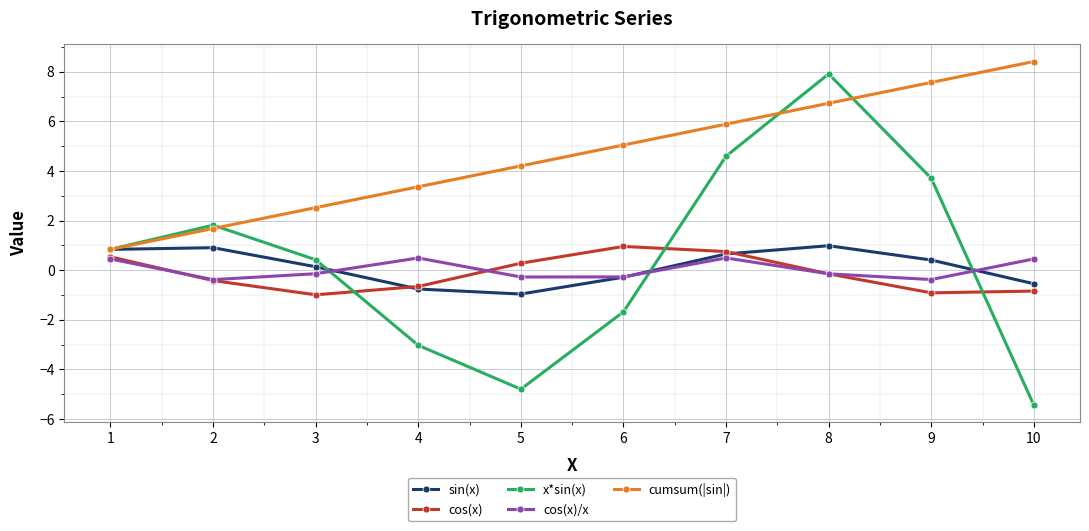

How many data points does each series have?

10